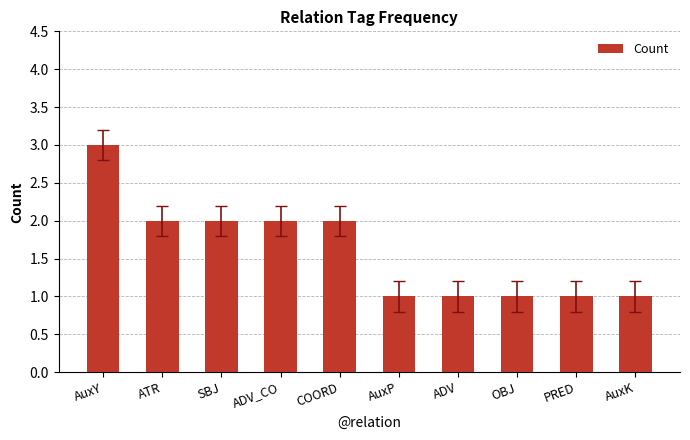

Which category has the highest value across all series?

AuxY